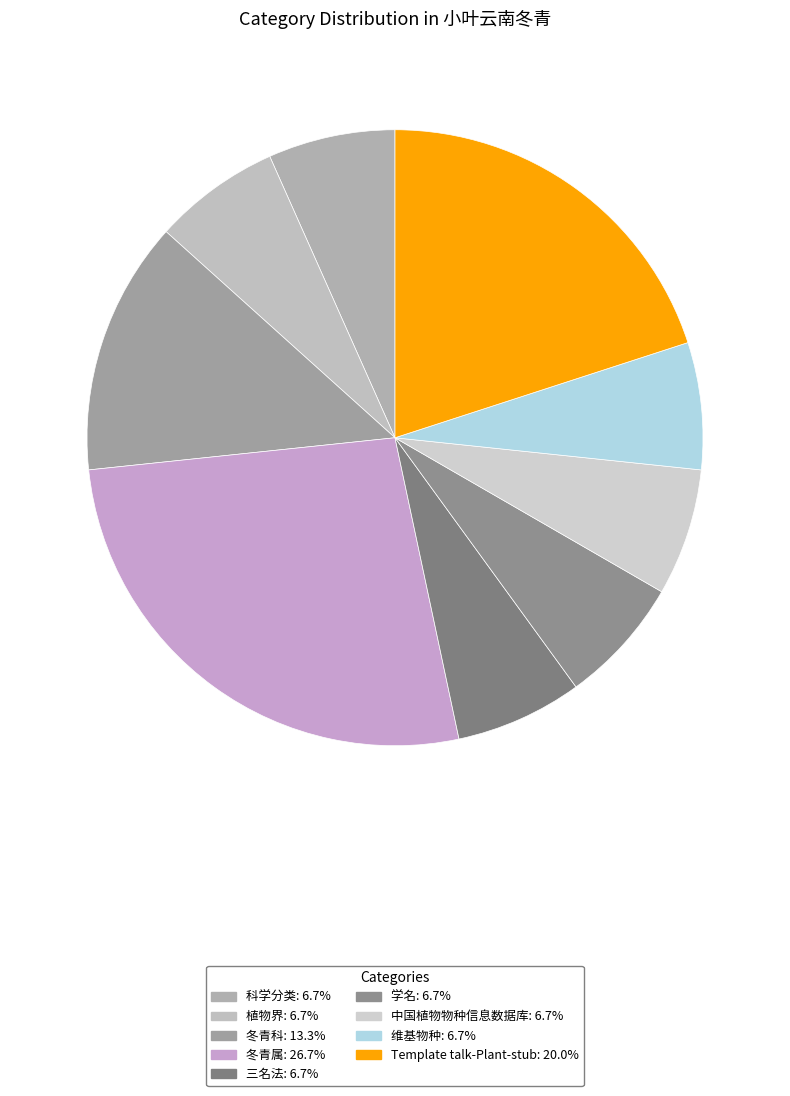

What percentage is the 维基物种 slice, to the nearest percent?

7%